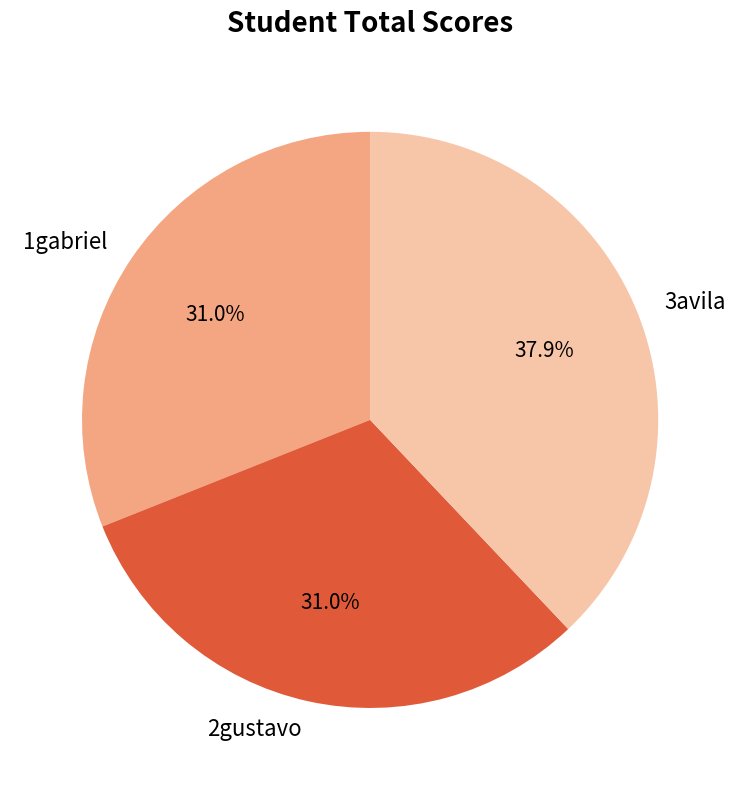

Is there a majority slice in this chart?

No